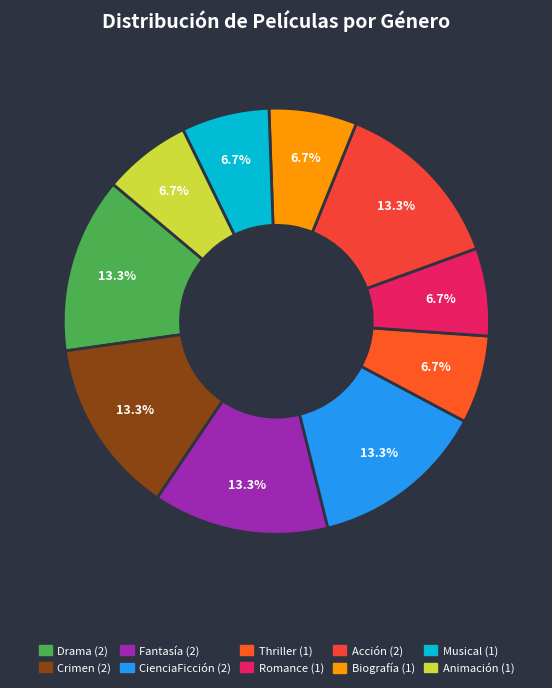

Count the number of slices in the pie.

10